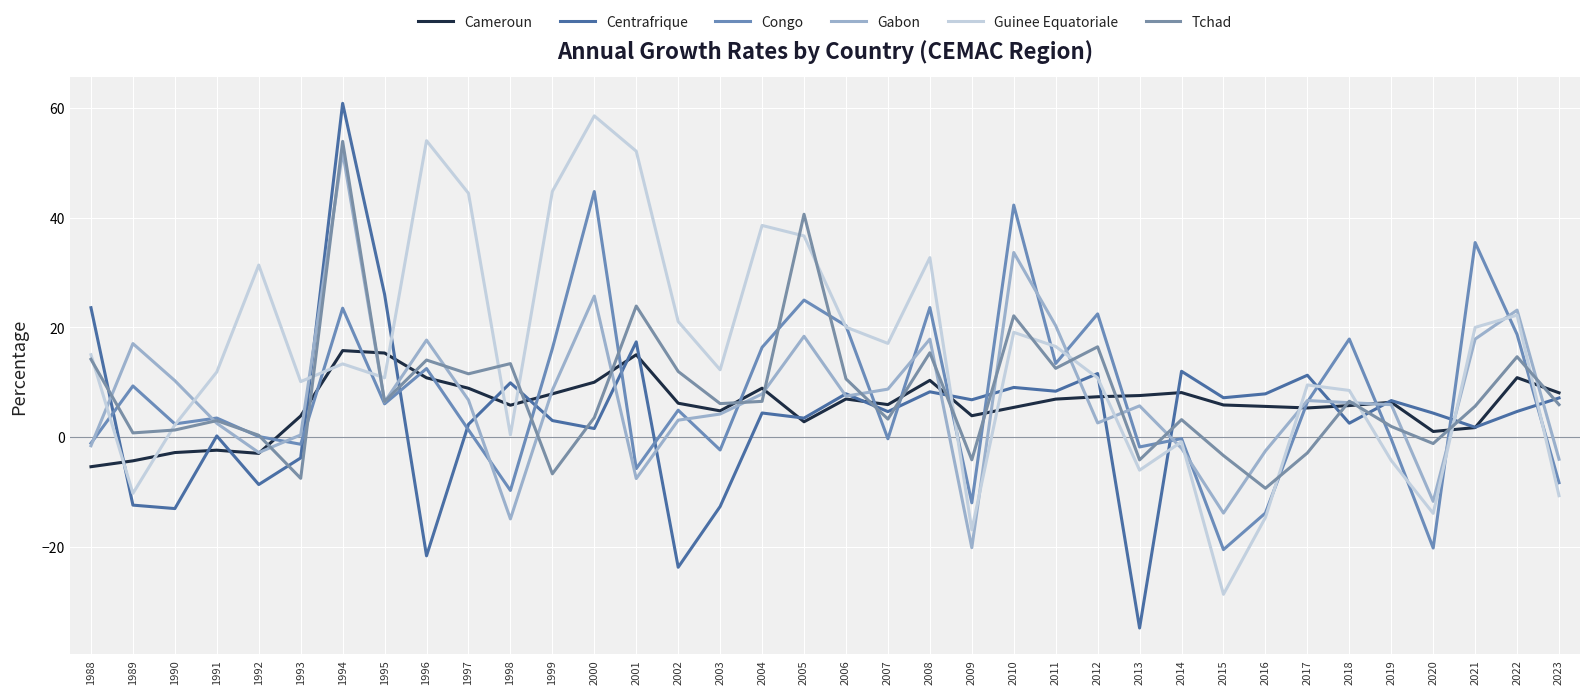

Is it true that Tchad equals 11.5 at 1997?

True